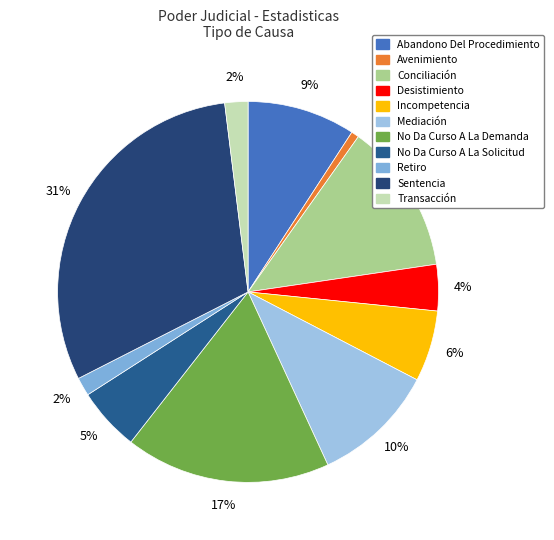

Is Mediación the majority of the pie?

No